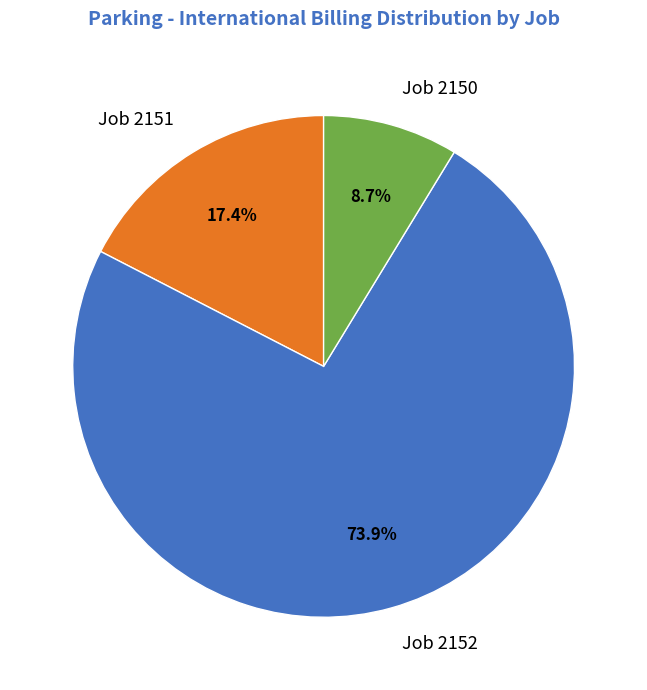

True or false: Job 2152 accounts for 79% of the total.

False